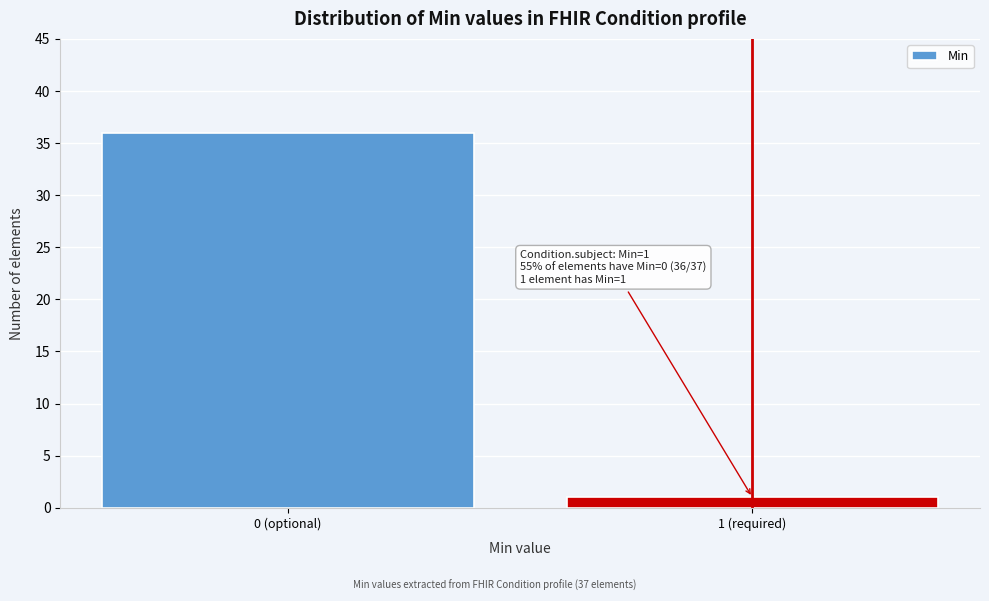

Reading right to left, what are all the values shown in this chart?

1 (required)=1	0 (optional)=36